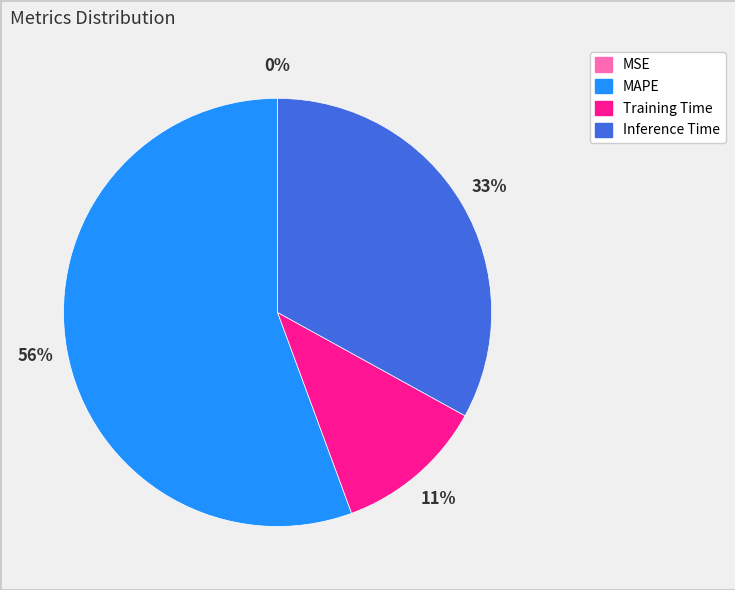

What is the majority slice?

MAPE